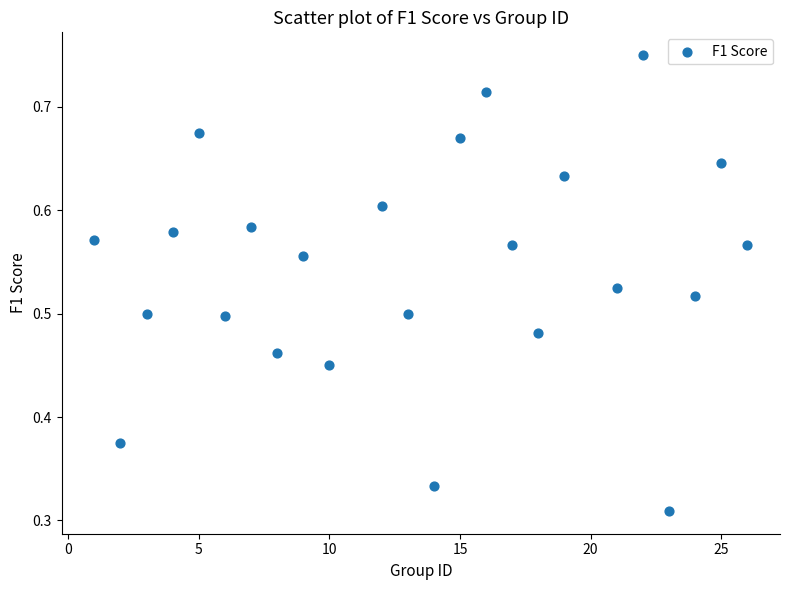

What is the range of X values (max minus min)?

25.0